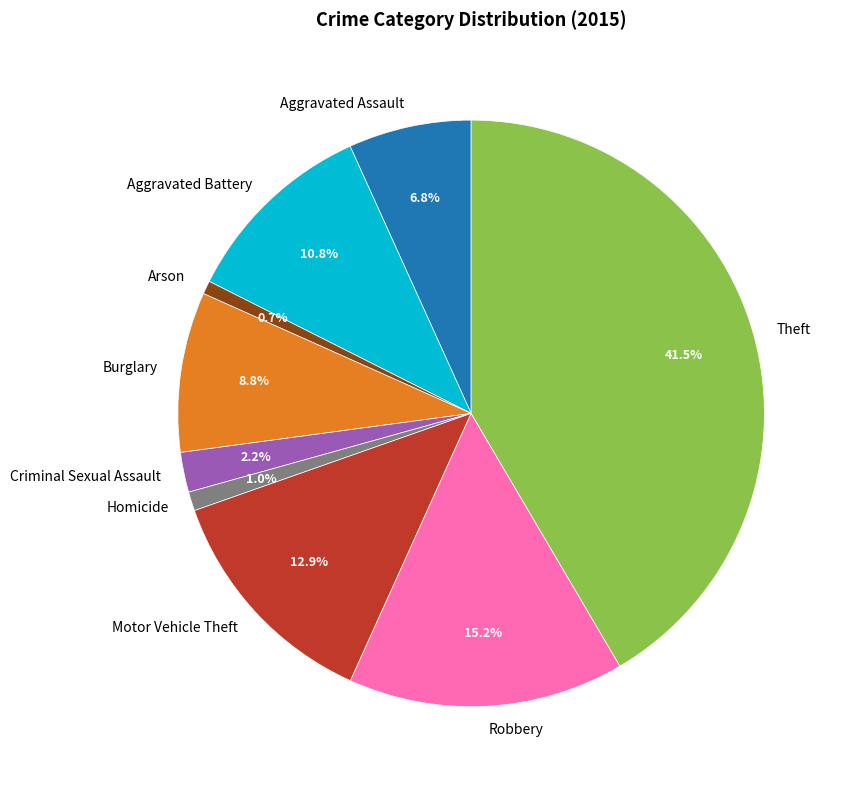

What portion of the pie excludes Robbery?

84.8%